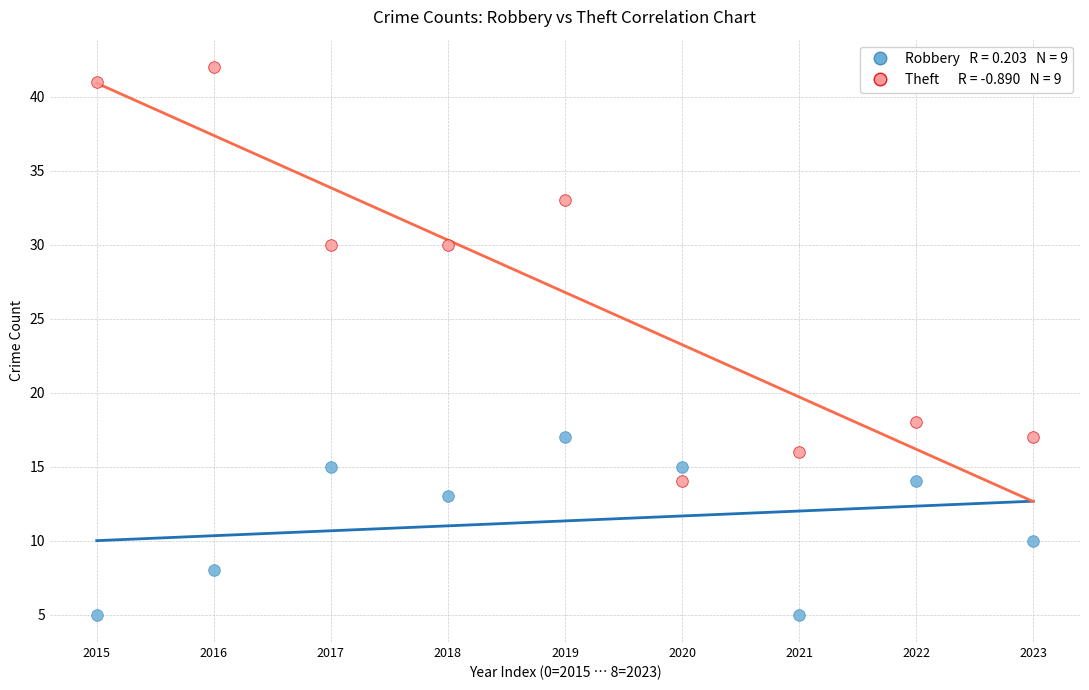

Across all data points, what is the range of Y values (max minus min)?

37